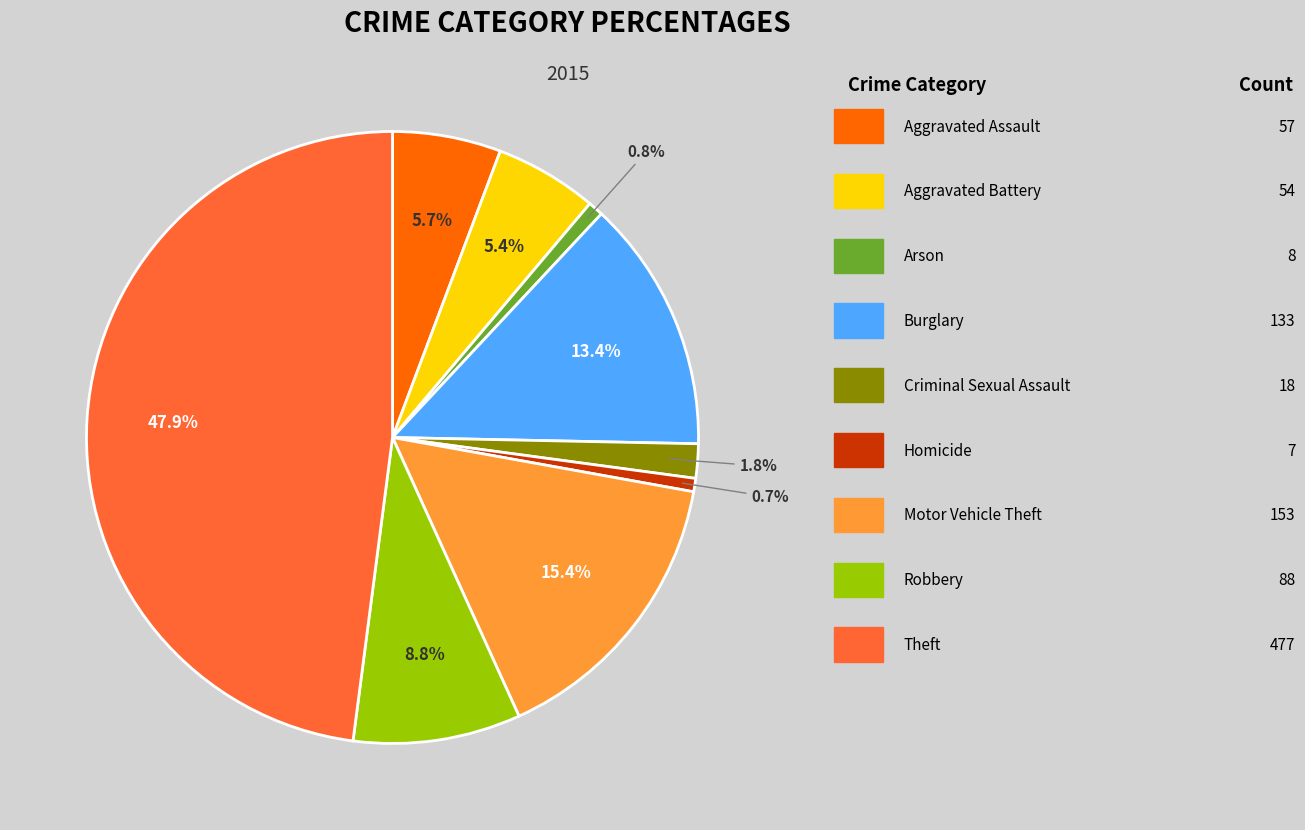

Does any single category account for the majority?

No